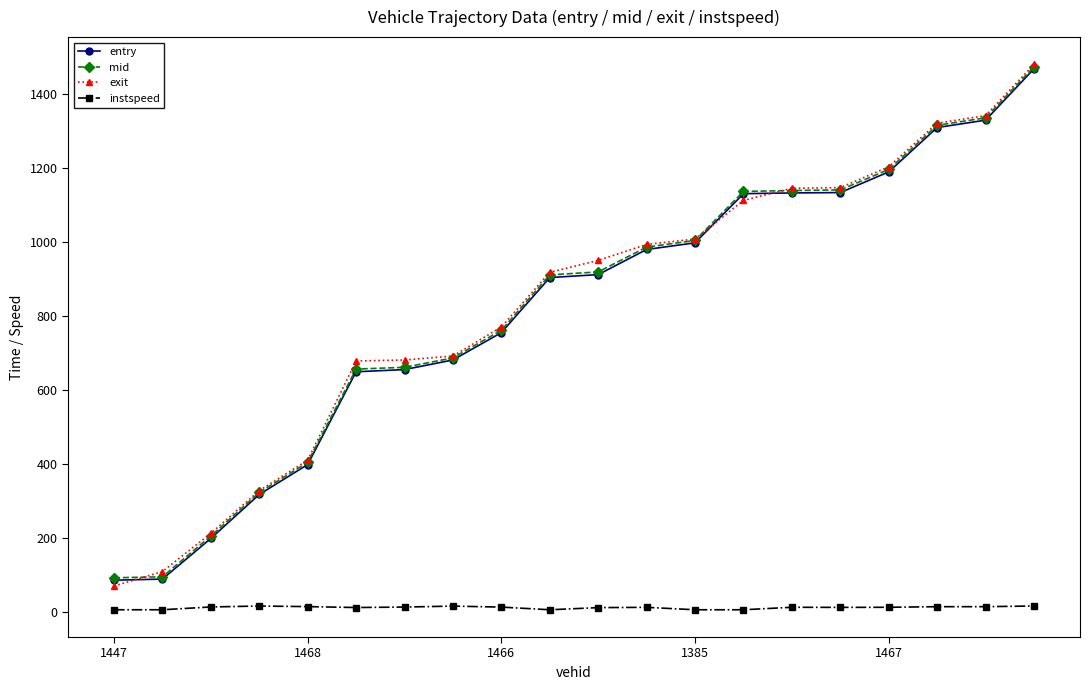

True or false: instspeed and mid cross at least once.

False